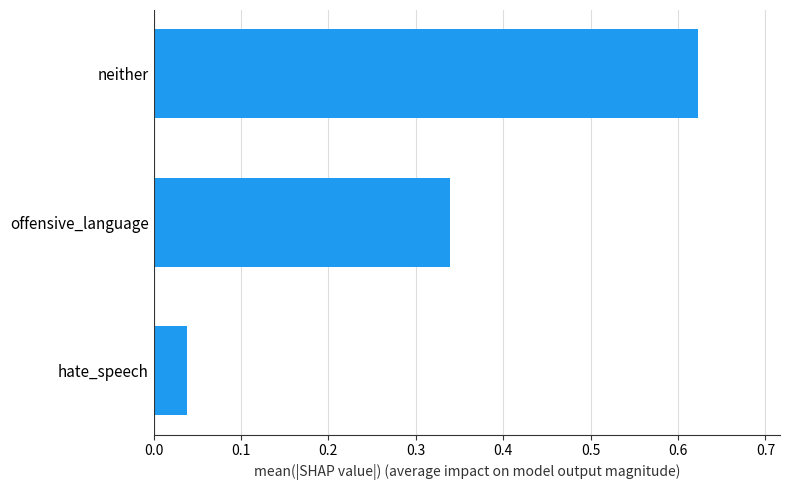

True or false: the data shows 0.2 at neither.

False